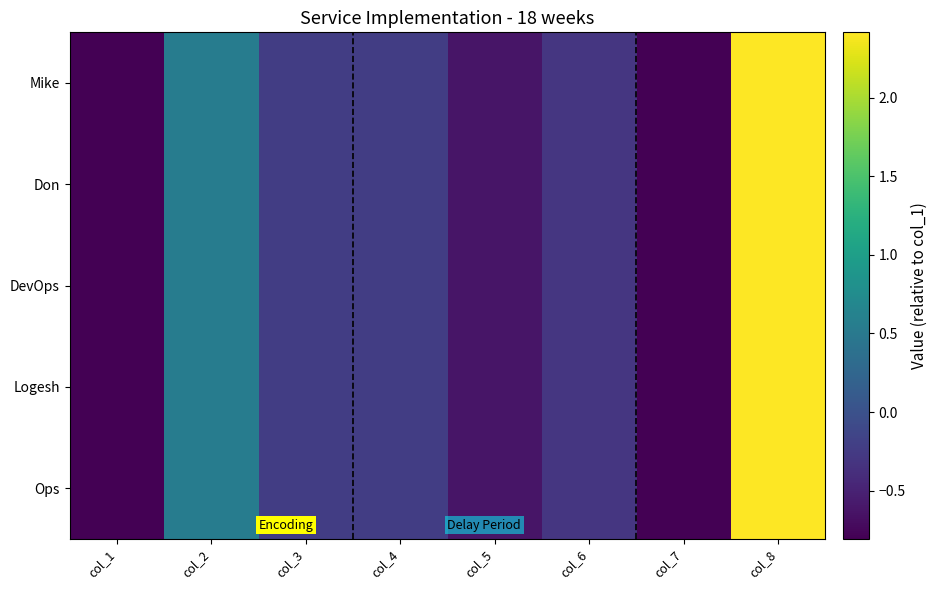

At col_1, list the series in order from smallest to largest.

Mike, Don, DevOps, Logesh, Ops